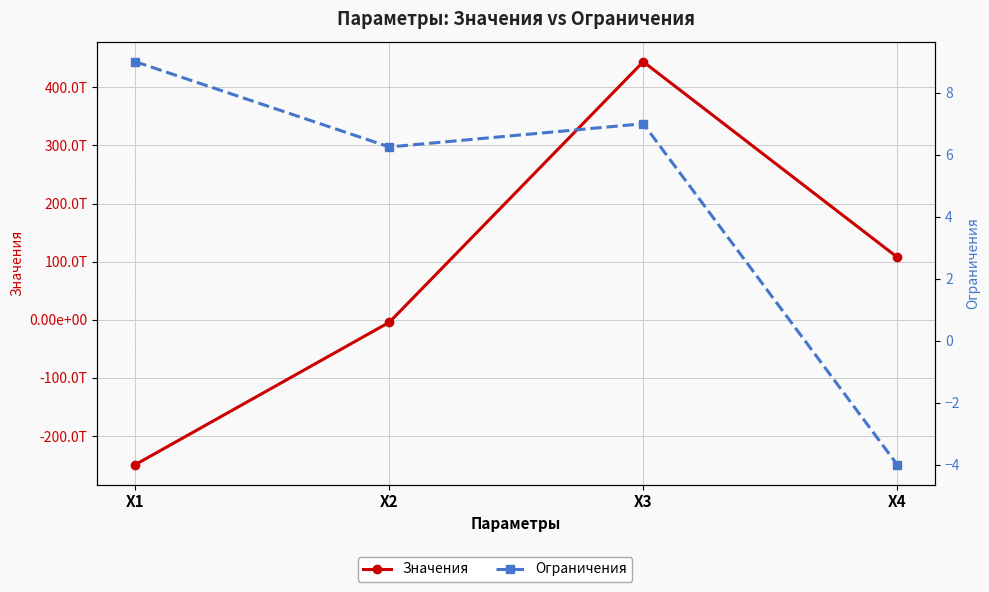

At which category is the sum across all series the highest?

X3